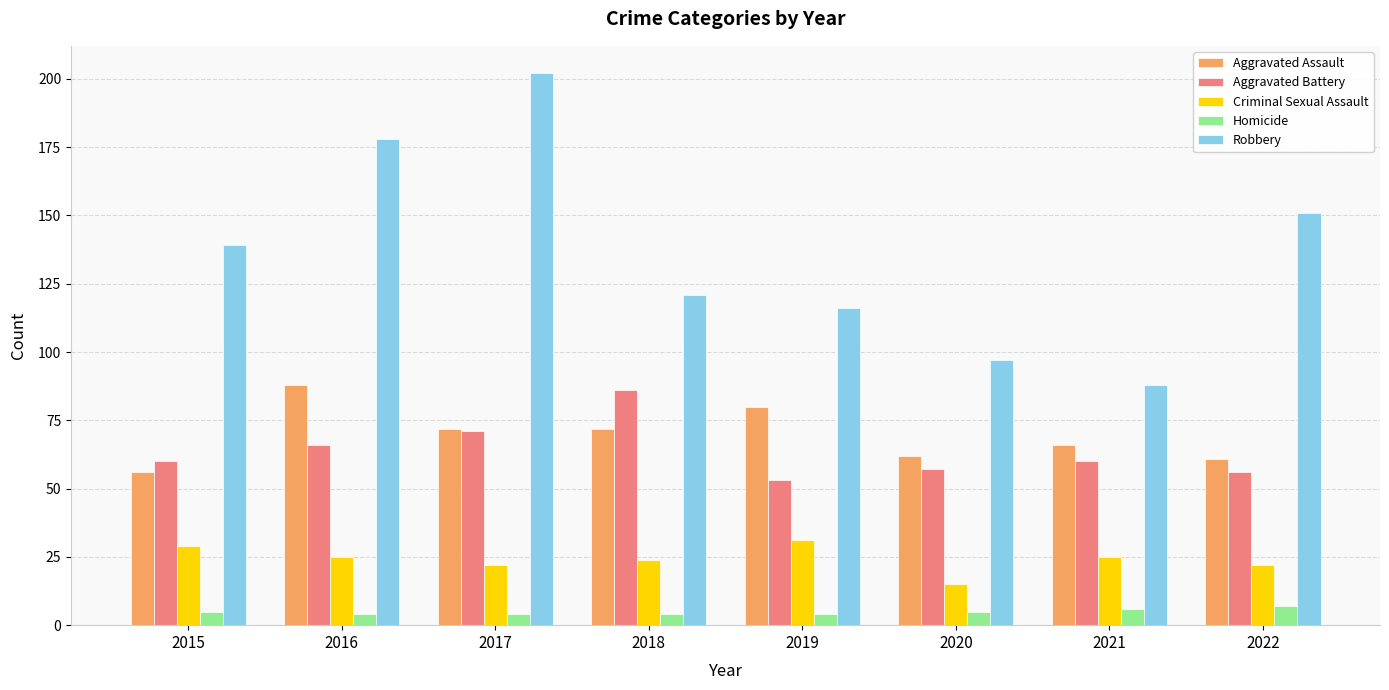

At how many categories does at least one series exceed 141?

3